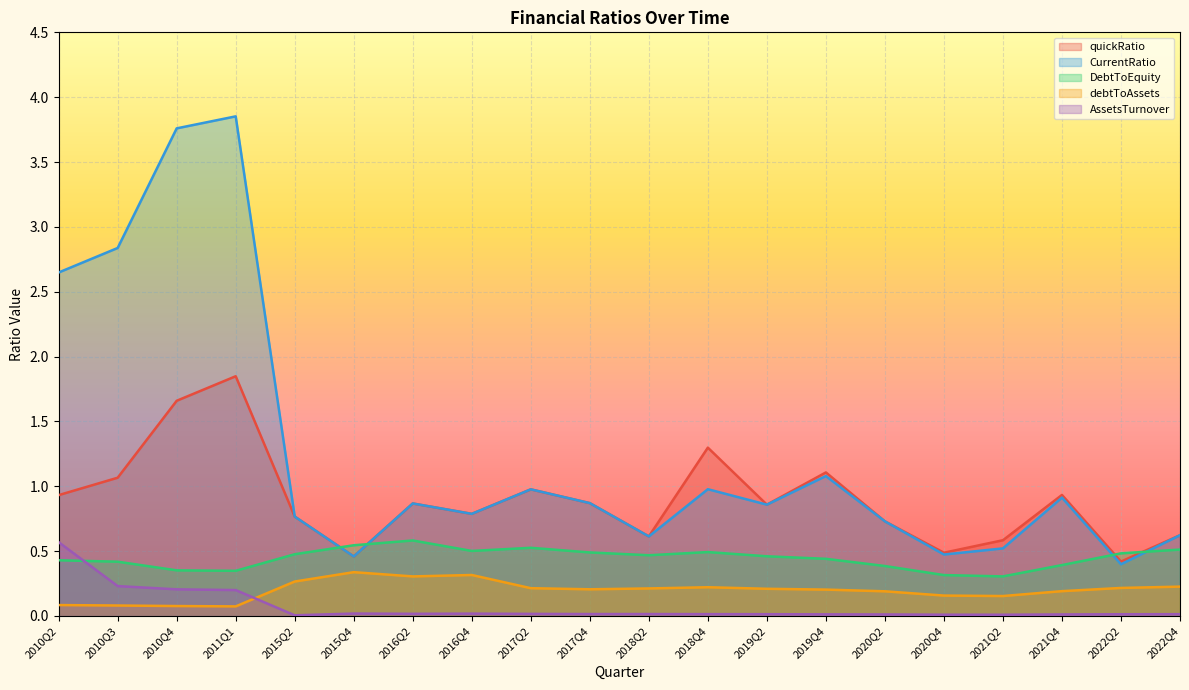

Reading right to left, list all the values displayed in this chart.

quickRatio: 0.6	0.4	0.9	0.6	0.5	0.7	1.1	0.9	1.3	0.6	0.9	1.0	0.8	0.9	0.5	0.8	1.8	1.7	1.1	0.9
CurrentRatio: 0.6	0.4	0.9	0.5	0.5	0.7	1.1	0.9	1.0	0.6	0.9	1.0	0.8	0.9	0.5	0.8	3.9	3.8	2.8	2.6
DebtToEquity: 0.5	0.5	0.4	0.3	0.3	0.4	0.4	0.5	0.5	0.5	0.5	0.5	0.5	0.6	0.5	0.5	0.3	0.4	0.4	0.4
debtToAssets: 0.2	0.2	0.2	0.2	0.2	0.2	0.2	0.2	0.2	0.2	0.2	0.2	0.3	0.3	0.3	0.3	0.1	0.1	0.1	0.1
AssetsTurnover: 0.0	0.0	0.0	0.0	0.0	0.0	0.0	0.0	0.0	0.0	0.0	0.0	0.0	0.0	0.0	0.0	0.2	0.2	0.2	0.6